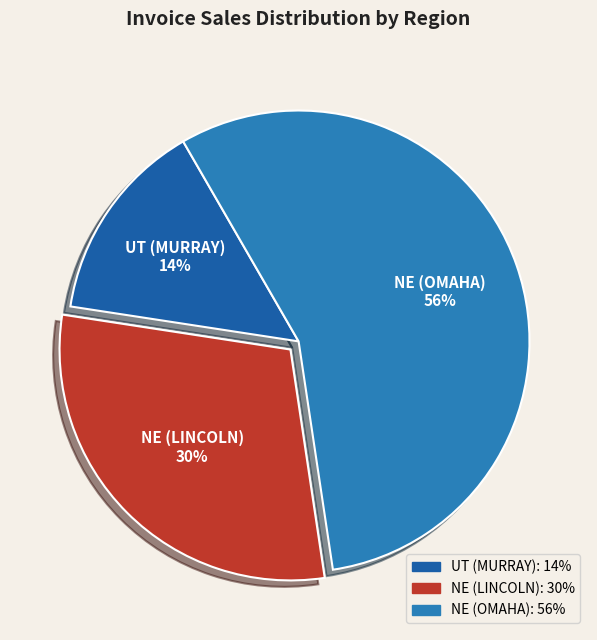

How many segments does this pie chart have?

3